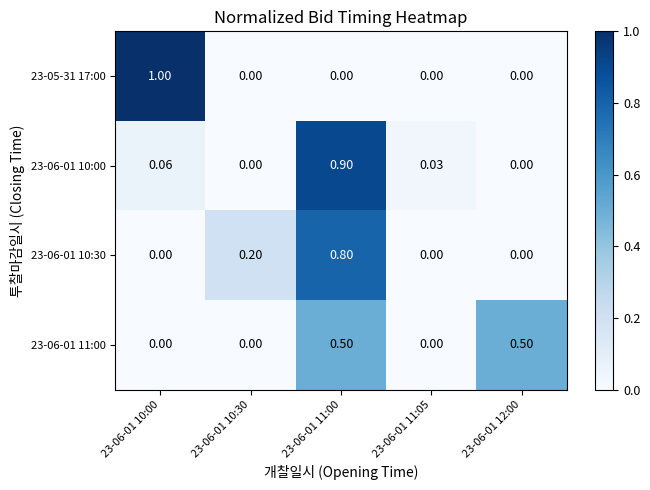

Which series changed the most between 23-06-01 11:00 and 23-06-01 11:05?

23-06-01 10:00